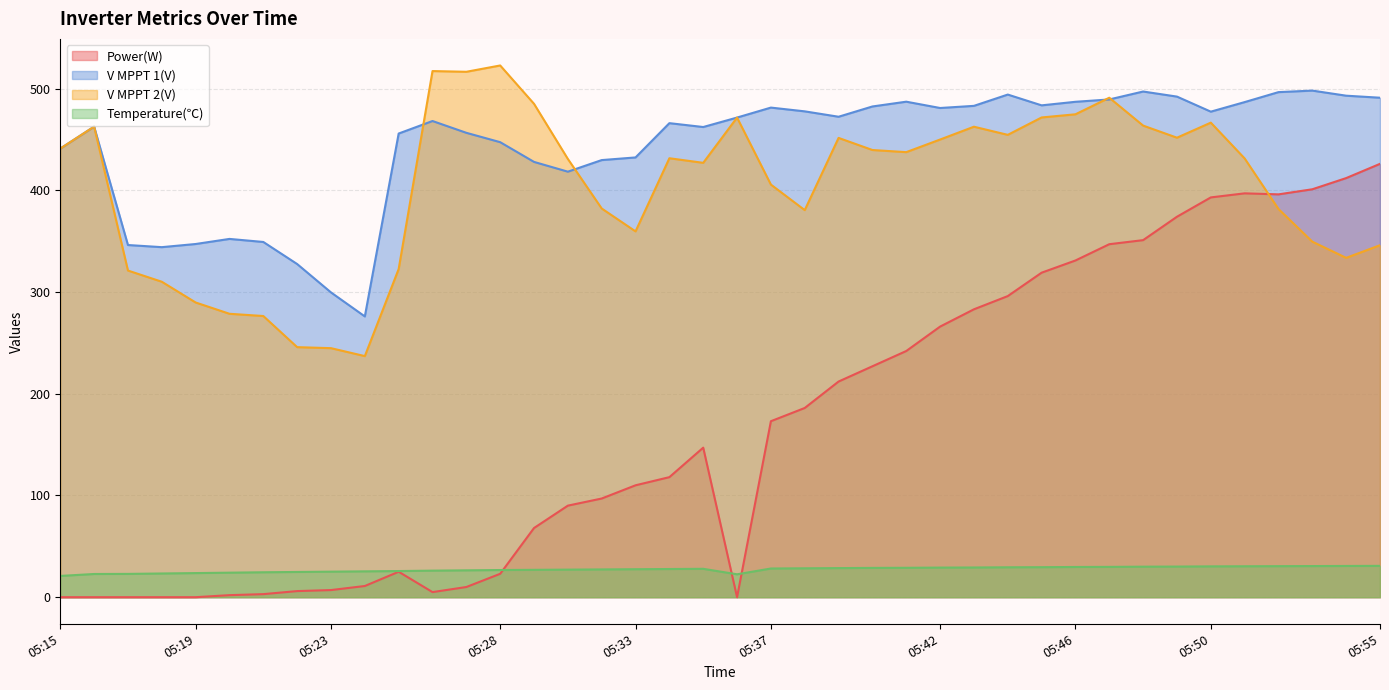

At which label does V MPPT 2(V) reach its peak?

05:28